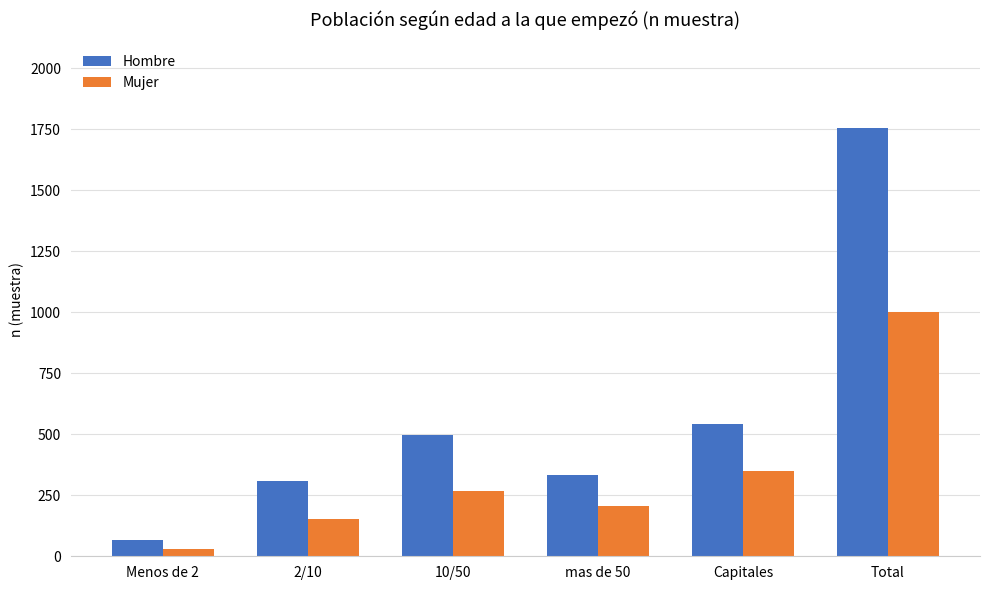

How many data points in Mujer are less than 268?

3